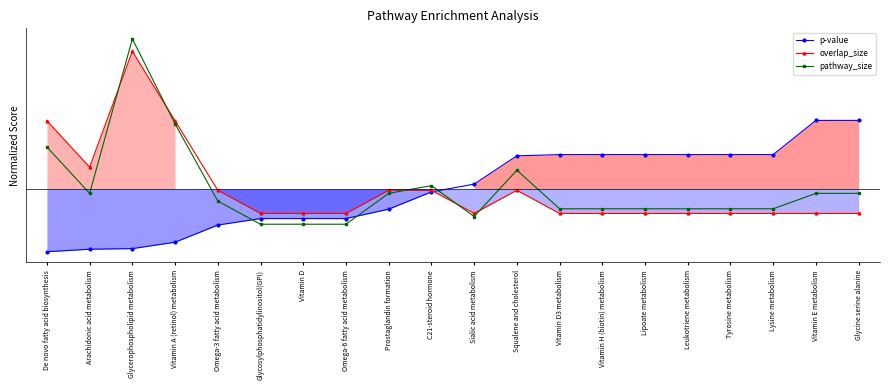

Reading right to left, list all the values displayed in this chart.

p-value: 0.0	0.0	0.0	0.0	0.0	0.0	0.0	0.0	0.0	0.0	-0.0	-0.0	-0.0	-0.0	-0.0	-0.0	-0.0	-0.0	-0.0	-0.0
overlap_size: -0.0	-0.0	-0.0	-0.0	-0.0	-0.0	-0.0	-0.0	-0.0	-0.0	-0.0	-0.0	-0.0	-0.0	-0.0	-0.0	0.0	0.1	0.0	0.0
pathway_size: -0.0	-0.0	-0.0	-0.0	-0.0	-0.0	-0.0	-0.0	0.0	-0.0	0.0	-0.0	-0.0	-0.0	-0.0	-0.0	0.0	0.1	-0.0	0.0